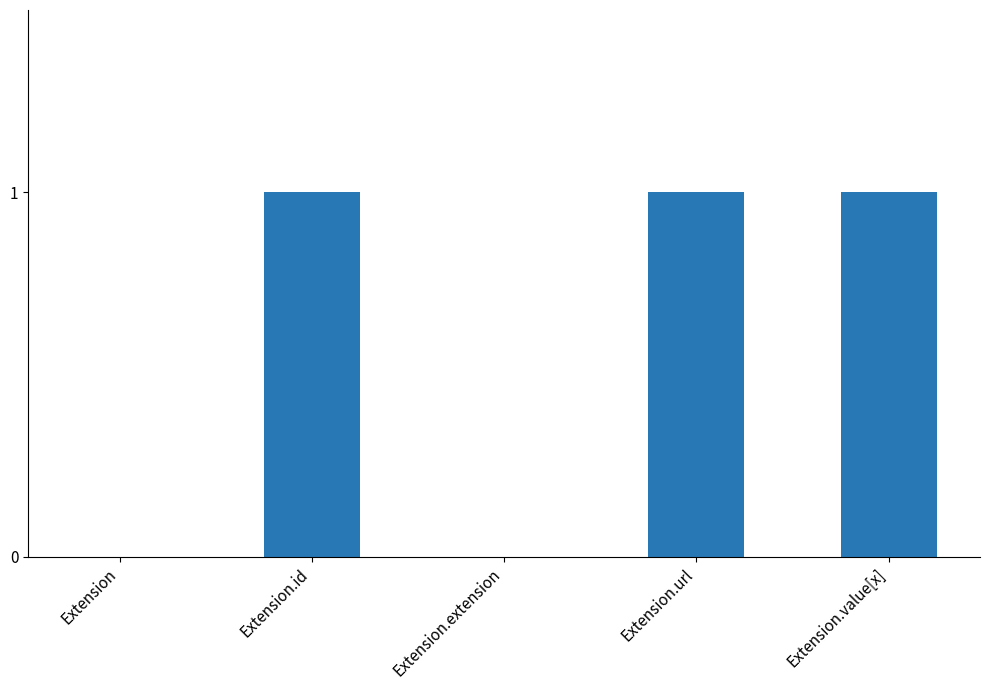

How many series are shown in this chart?

1